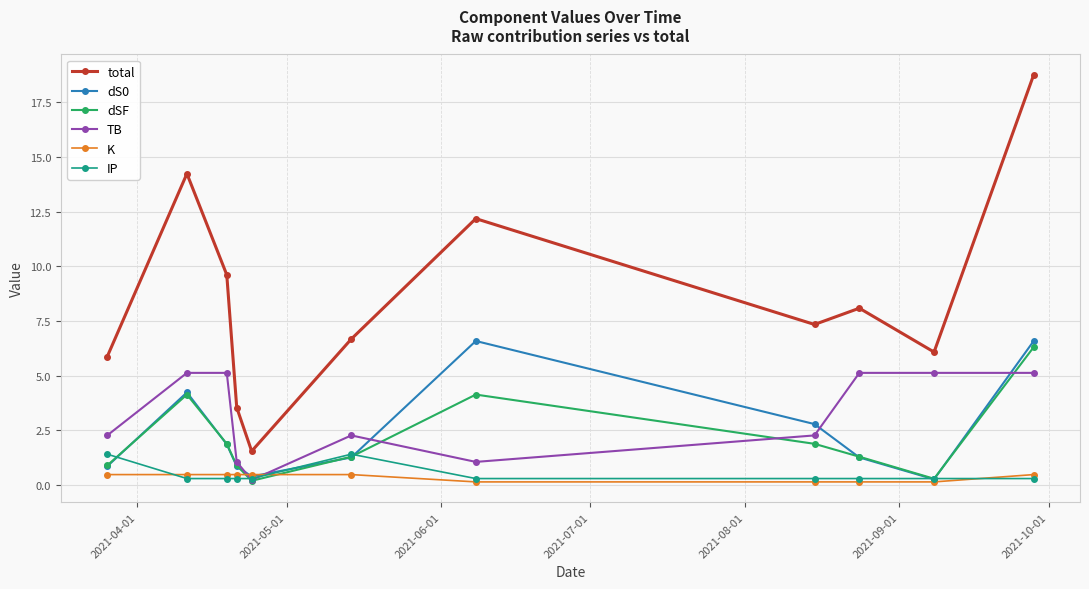

What is the greatest value displayed?

18.8